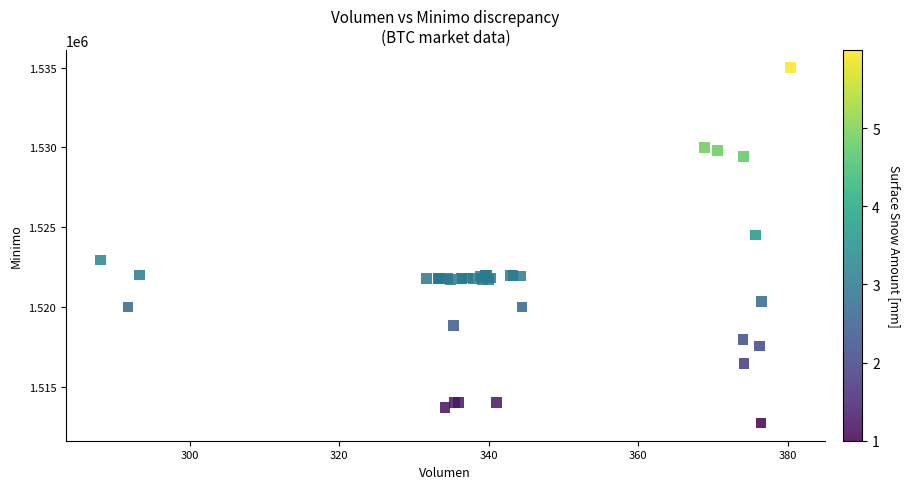

What Y value in the scatter plot is closest to 1523862?

1524513